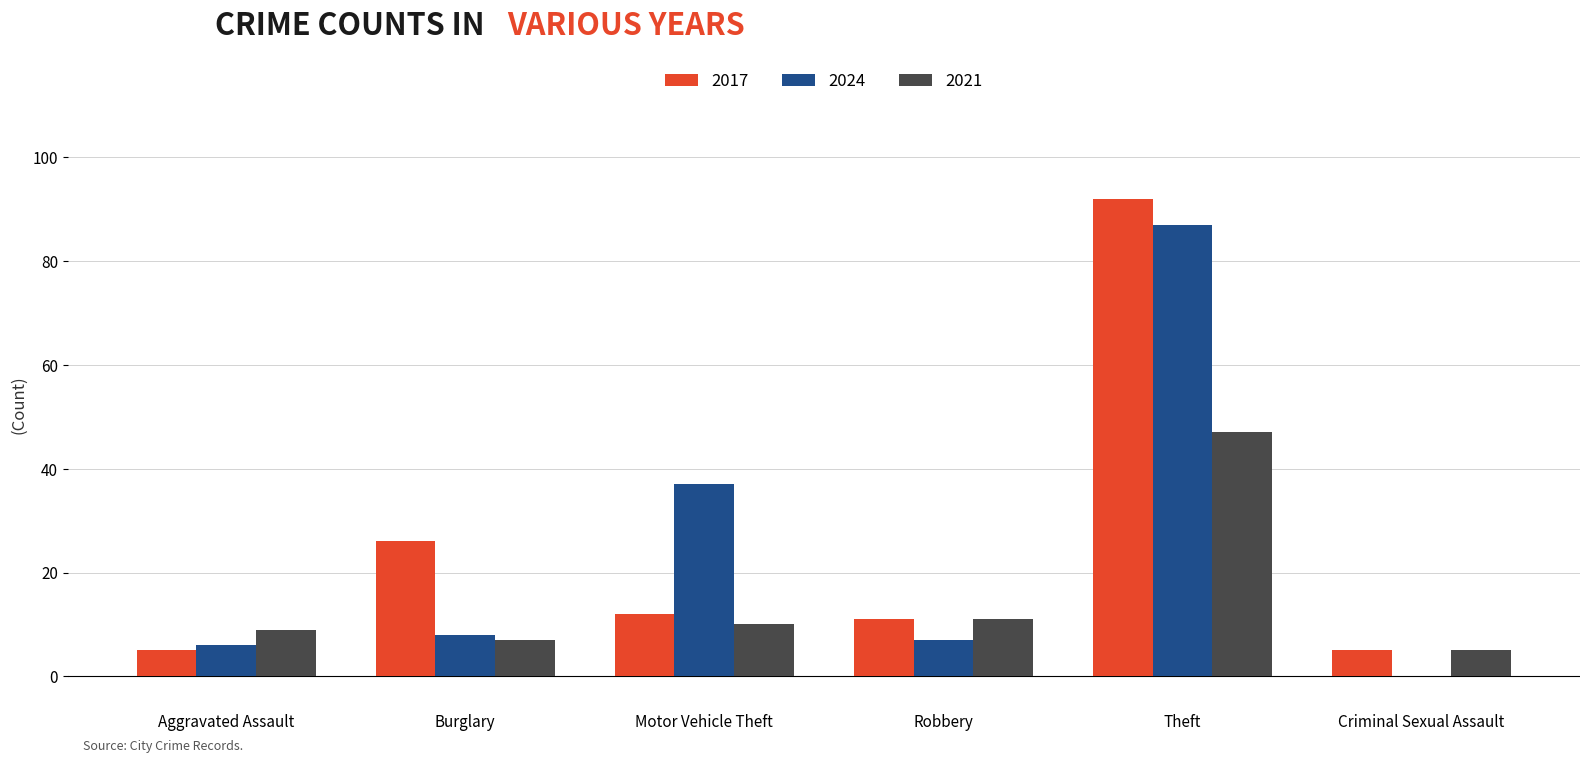

Between Motor Vehicle Theft and Robbery, which series saw the biggest shift?

2024